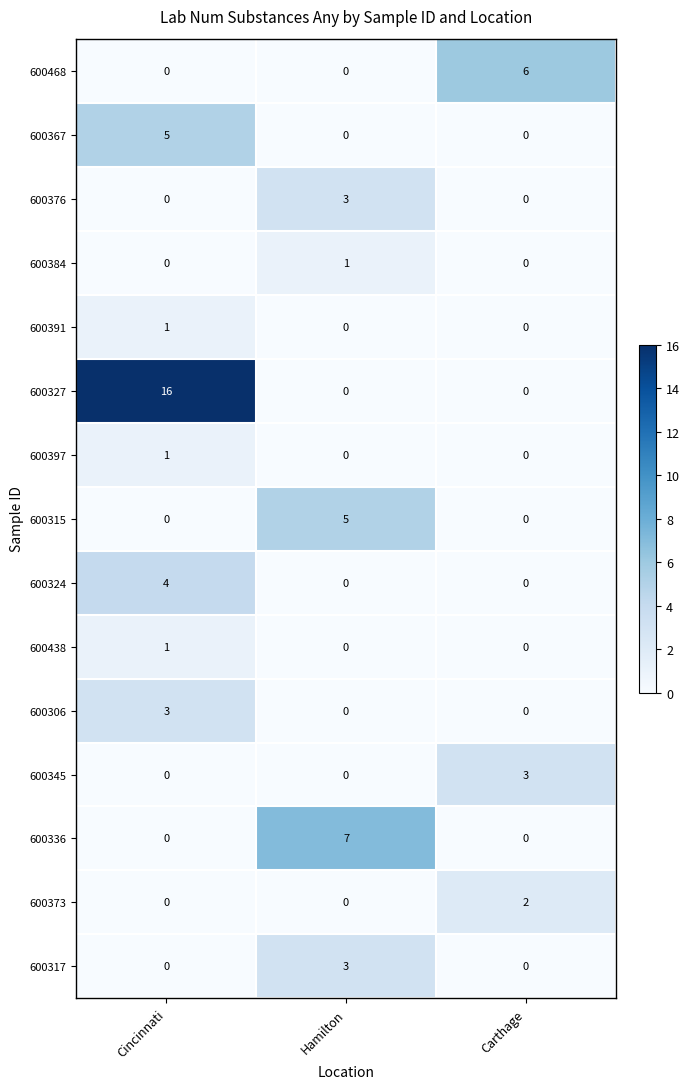

Between Cincinnati and Carthage, which series saw the biggest shift?

600327